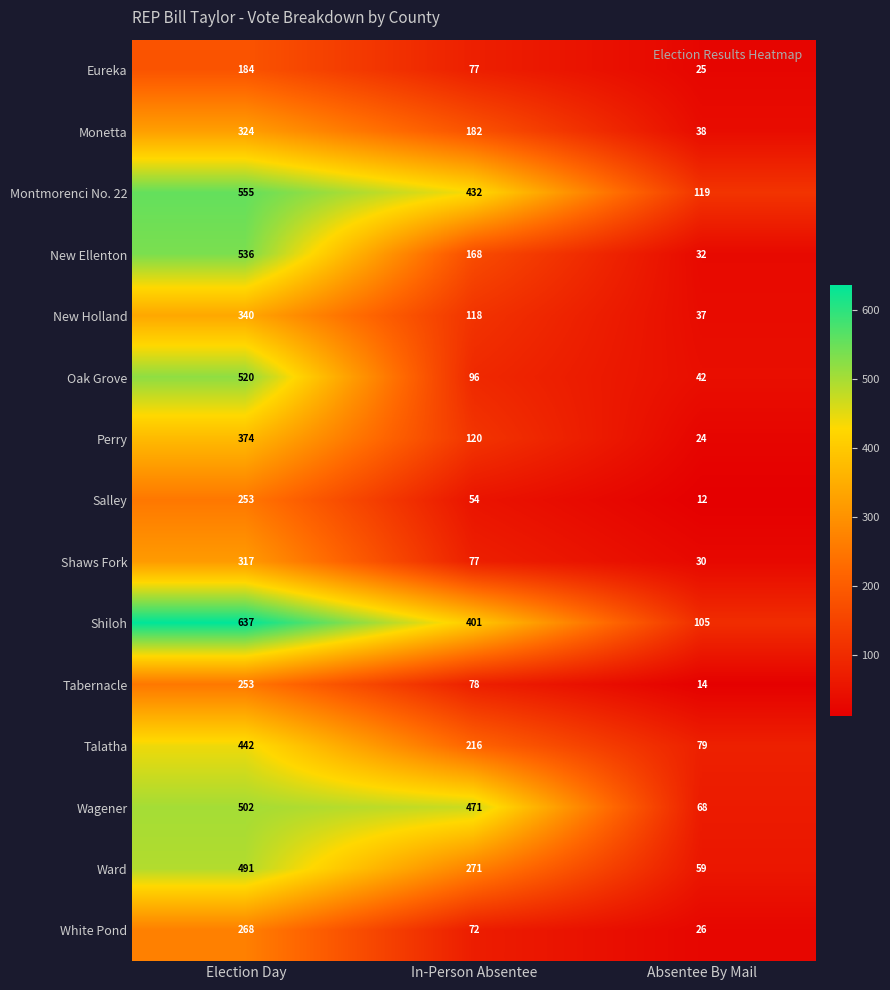

Count the number of data series in this chart.

15